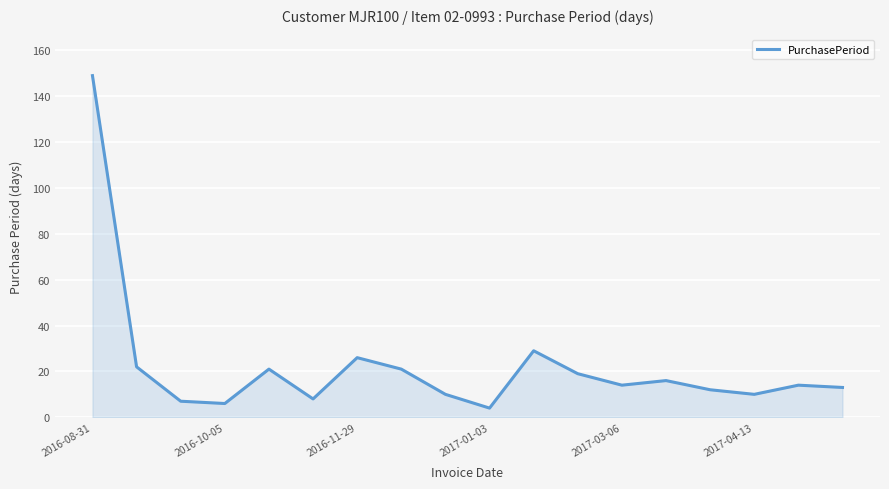

What is the smallest value displayed?

4